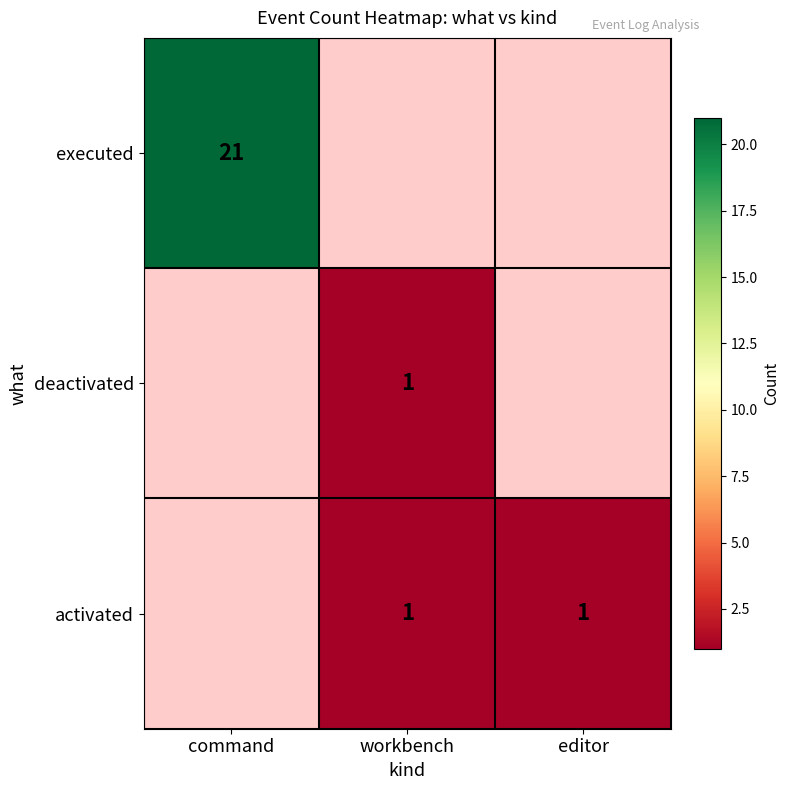

The value of activated at editor is 1. True or false?

True